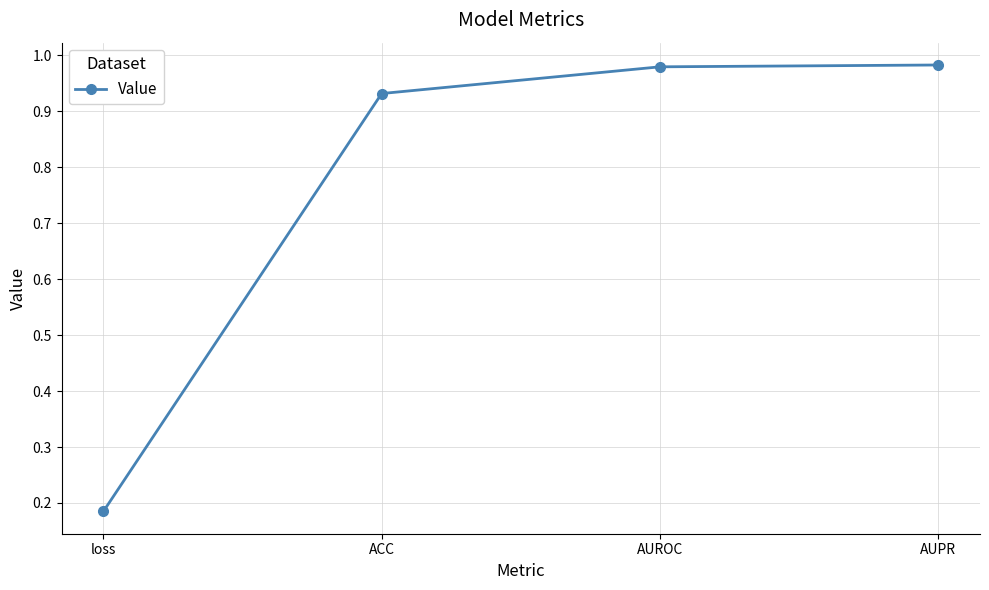

What is the change in value from loss to AUROC?

+0.8